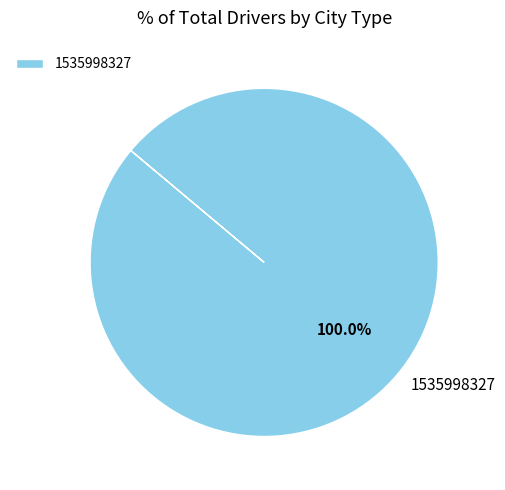

Which slice represents more than half of the pie?

1535998327